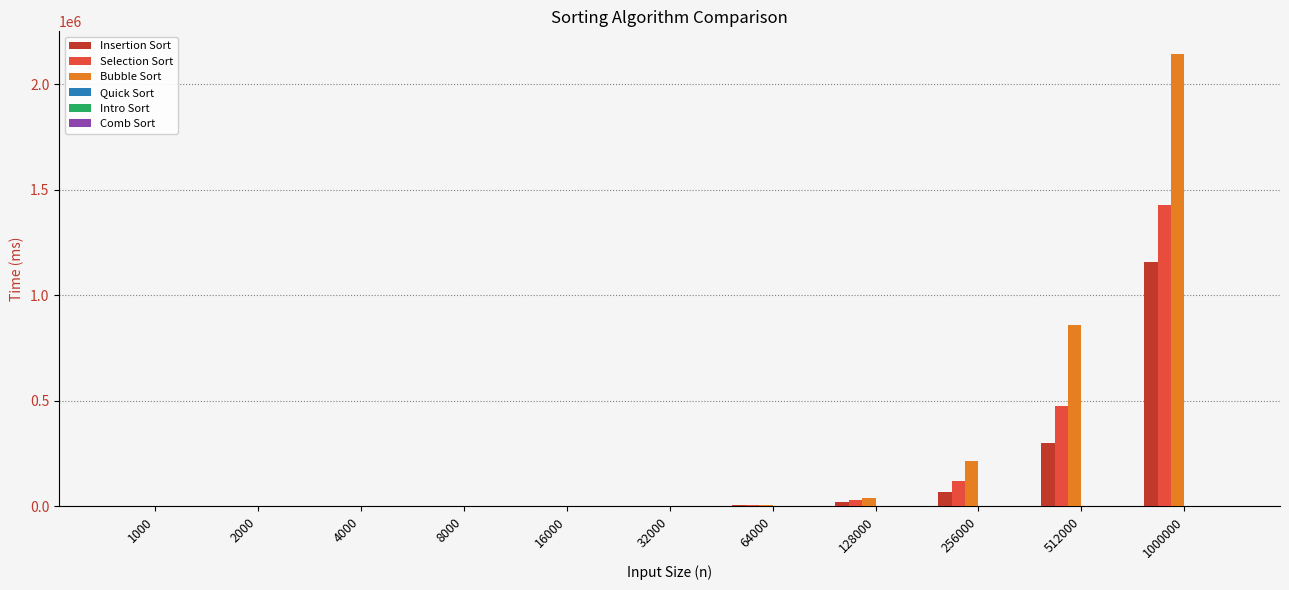

At which label is Bubble Sort closest to 1071905?

512000